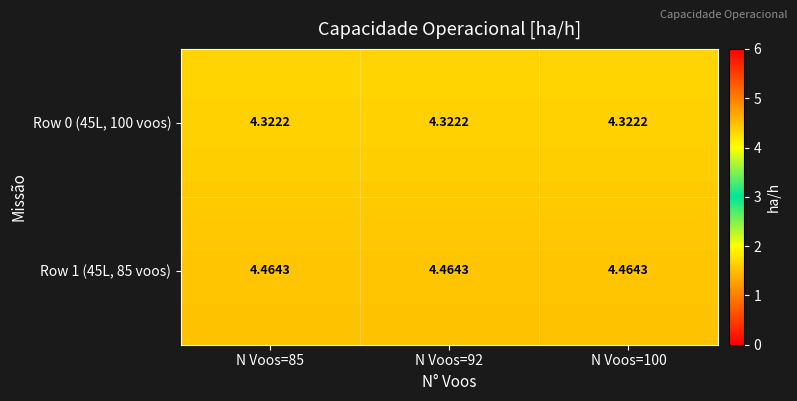

Is the value of Row 0 (45L, 100 voos) at N Voos=100 greater than the value of Row 1 (45L, 85 voos) at N Voos=92?

No